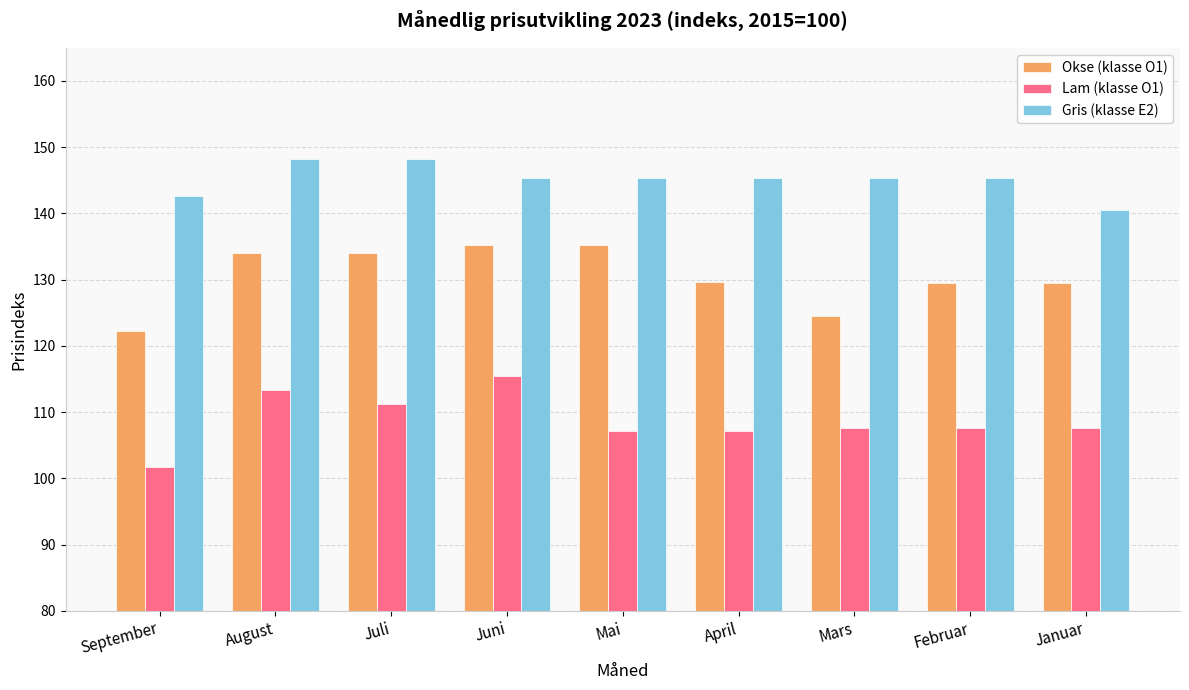

How many data points in Okse (klasse O1) are less than 129?

2